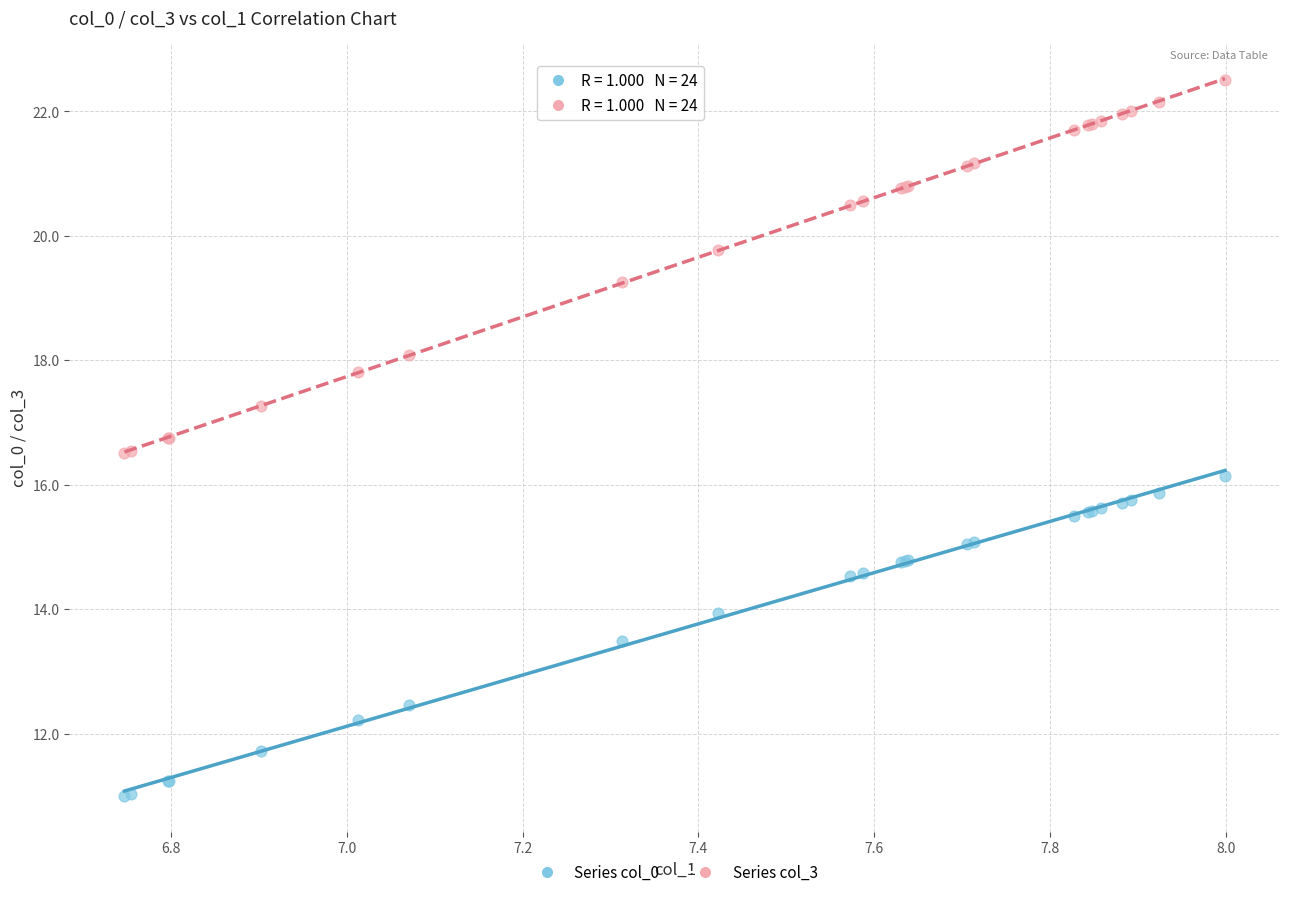

Which series reaches the maximum Y coordinate?

Series col_3